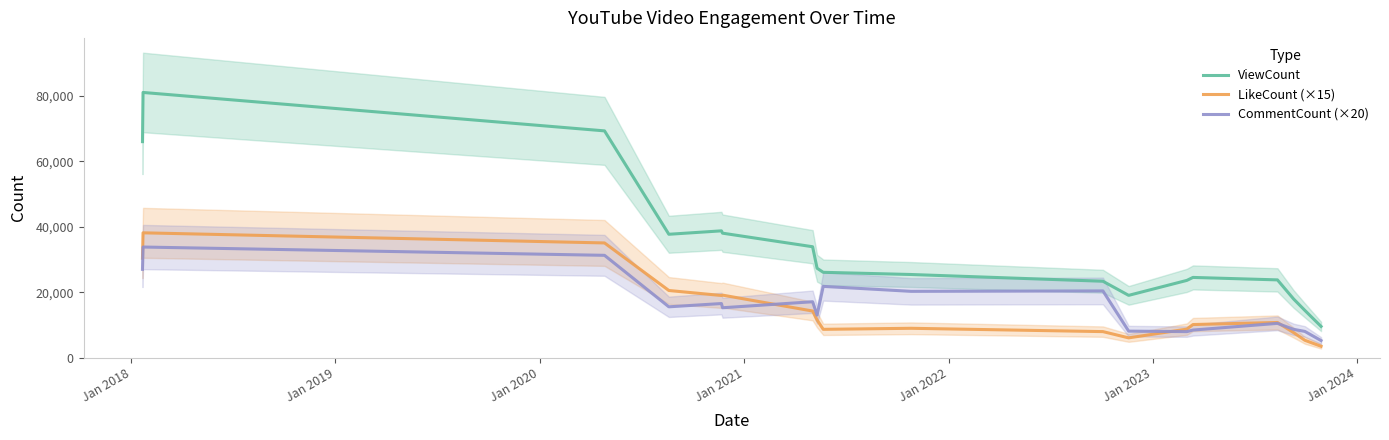

True or false: LikeCount (×15) and ViewCount intersect in this chart.

False